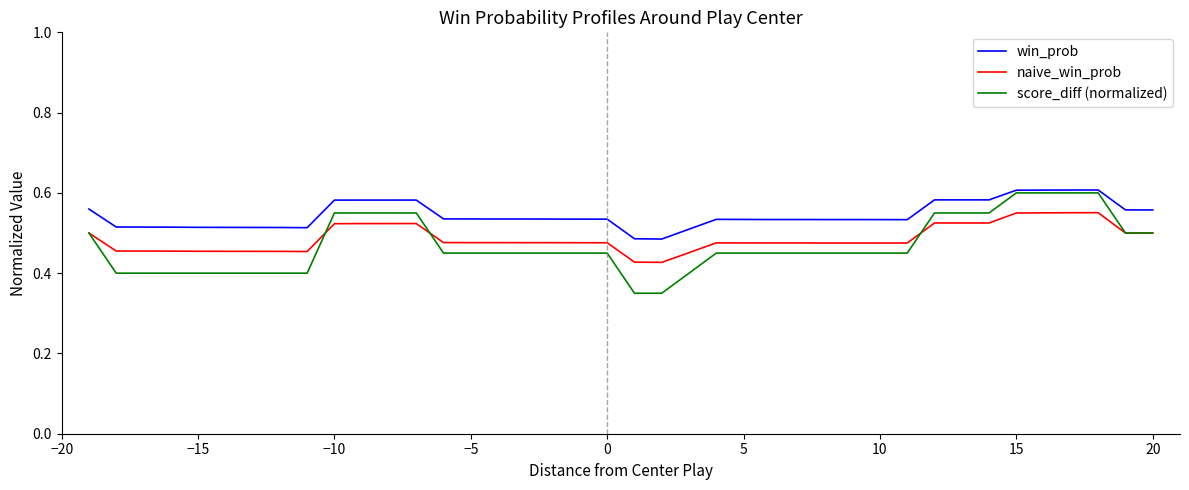

True or false: win_prob and naive_win_prob intersect in this chart.

False